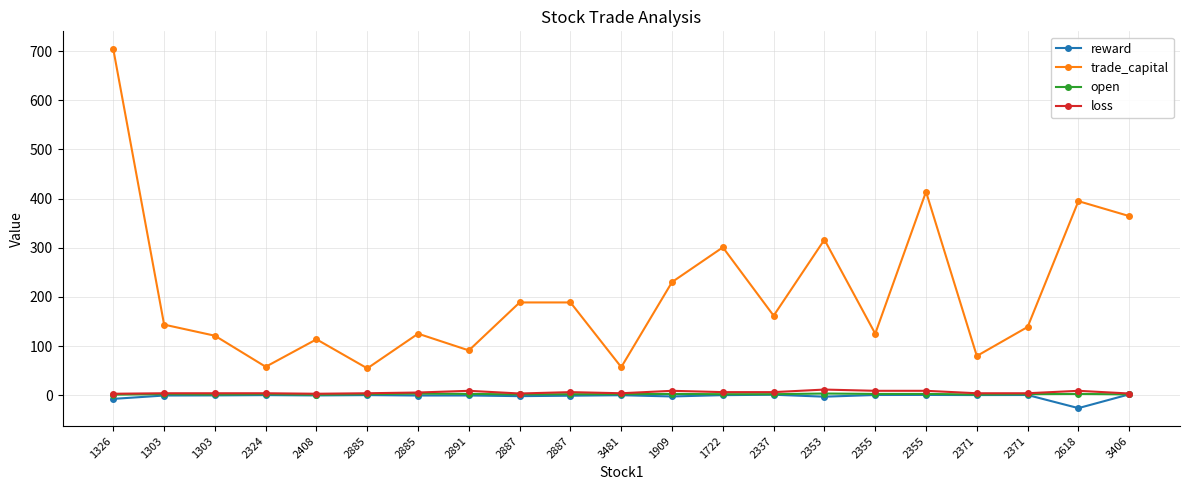

What is the label of the 12th point from the right?

2887